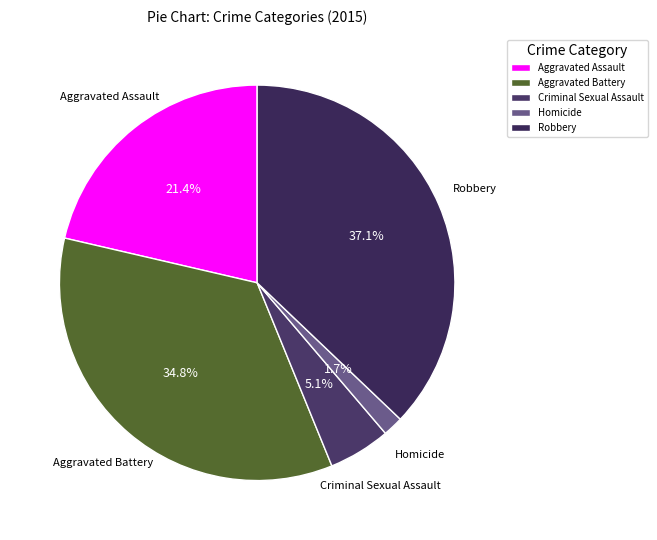

Which has a higher value, Aggravated Battery or Criminal Sexual Assault?

Aggravated Battery